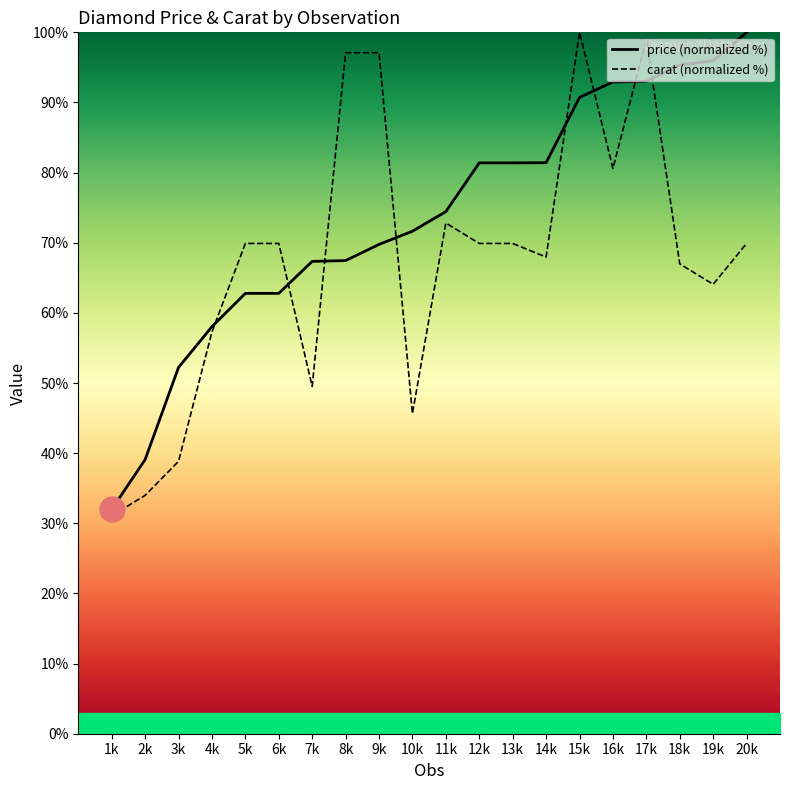

Is it true that price (normalized %) equals 96.4 at 7k?

False